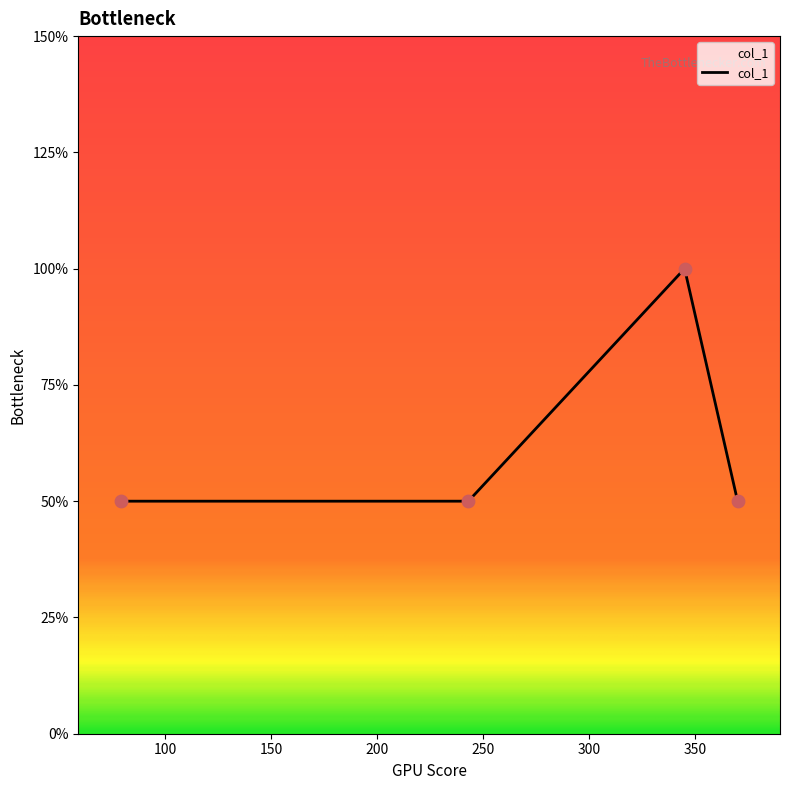

Does the chart have visible grid lines?

No